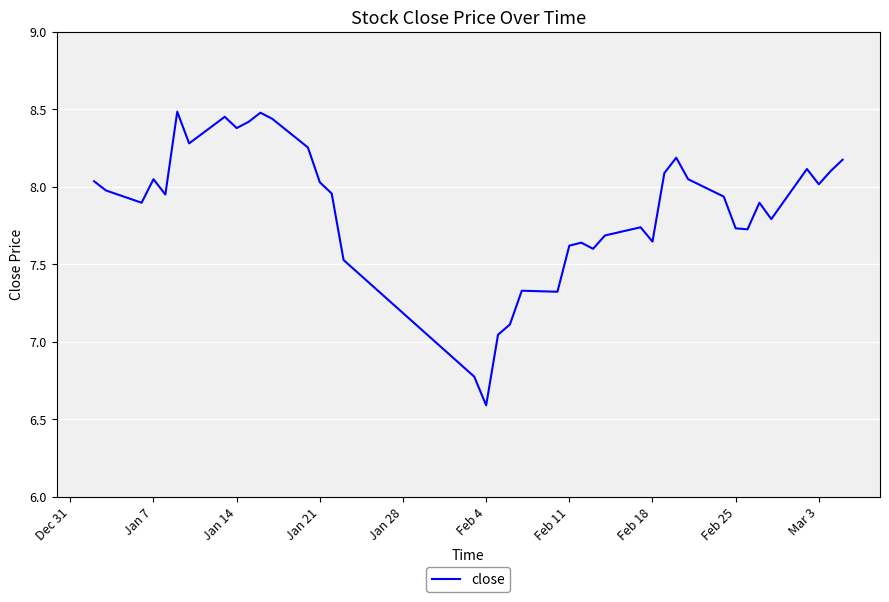

What is the smallest value displayed?

6.6